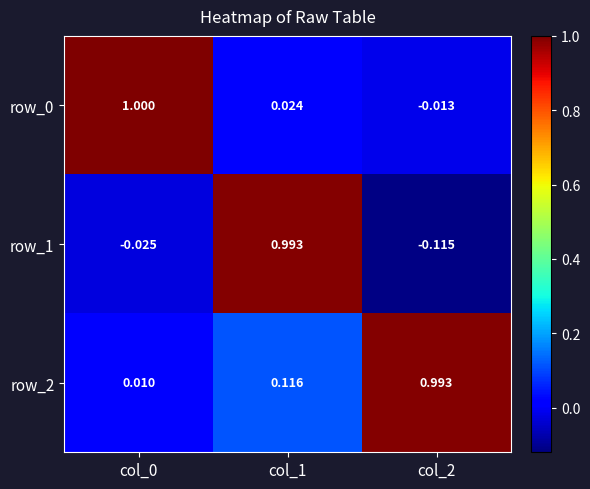

What is the difference between the maximum and minimum values in the row_1 series?

1.1